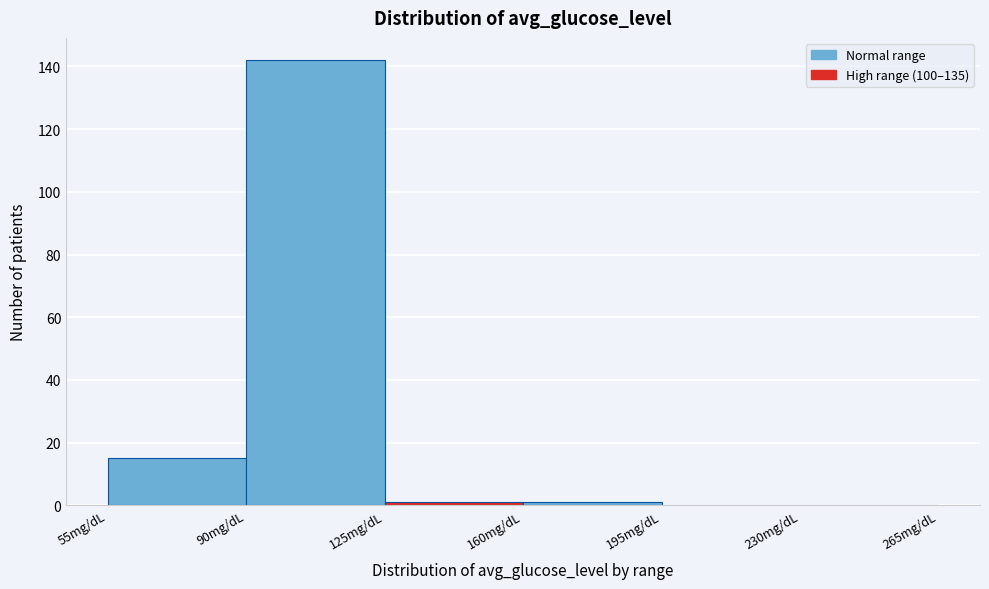

Over which range of the x-axis is the bar tallest?

90 to 125